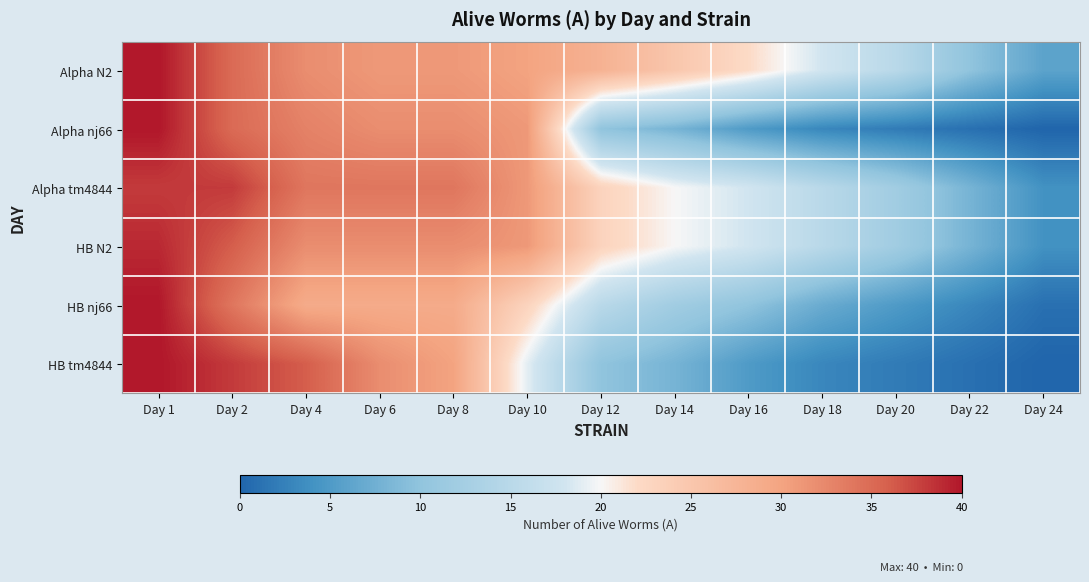

Rank the series at Day 10 from lowest to highest value.

HB tm4844, HB nj66, Alpha N2, Alpha nj66, Alpha tm4844, HB N2